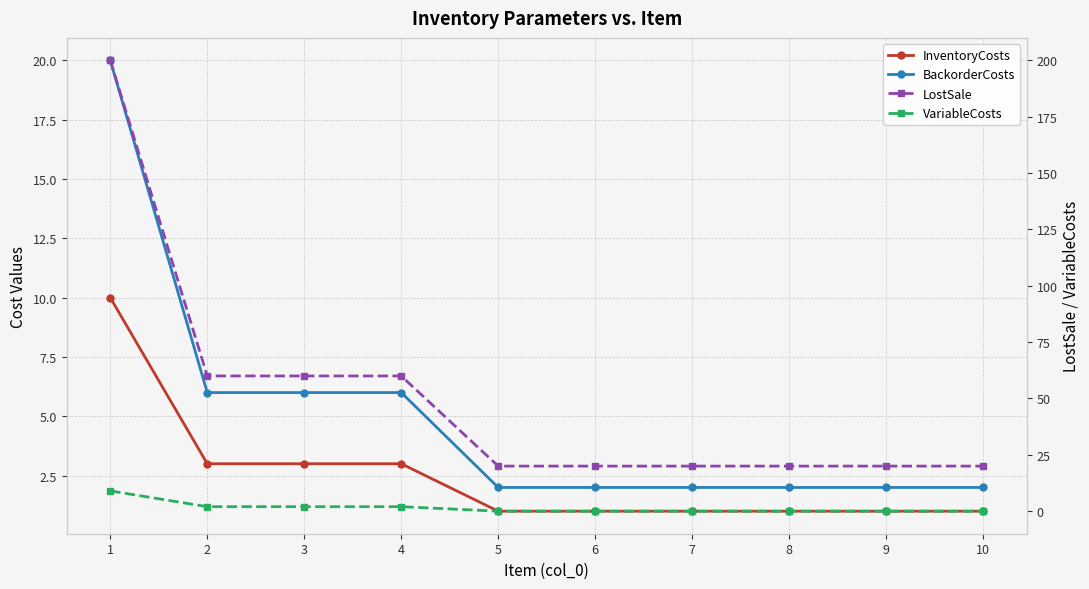

Is it true that InventoryCosts equals 1 at 7?

True